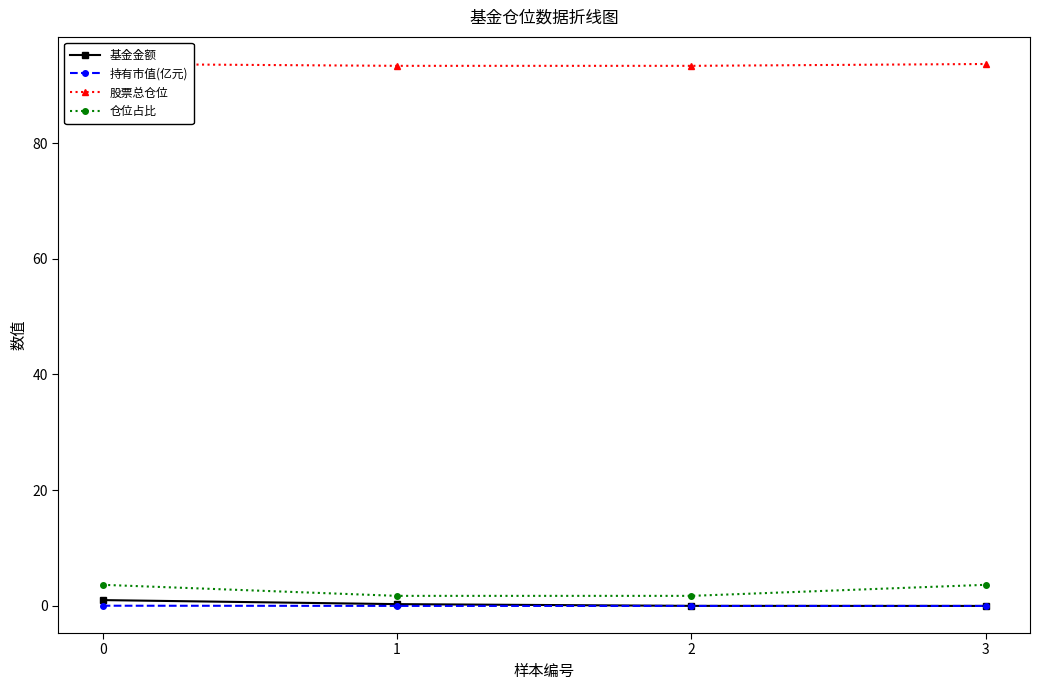

What is the value of the 基金金额 point at the 1st from the left?

1.0